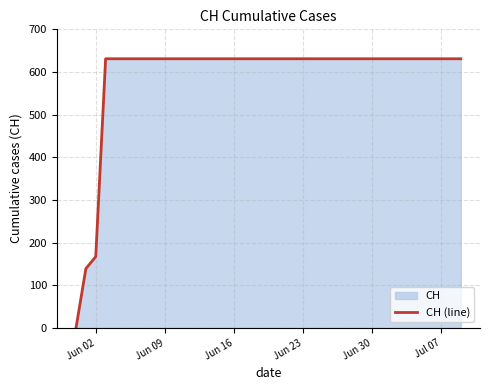

What is the difference between the maximum and minimum values?

631